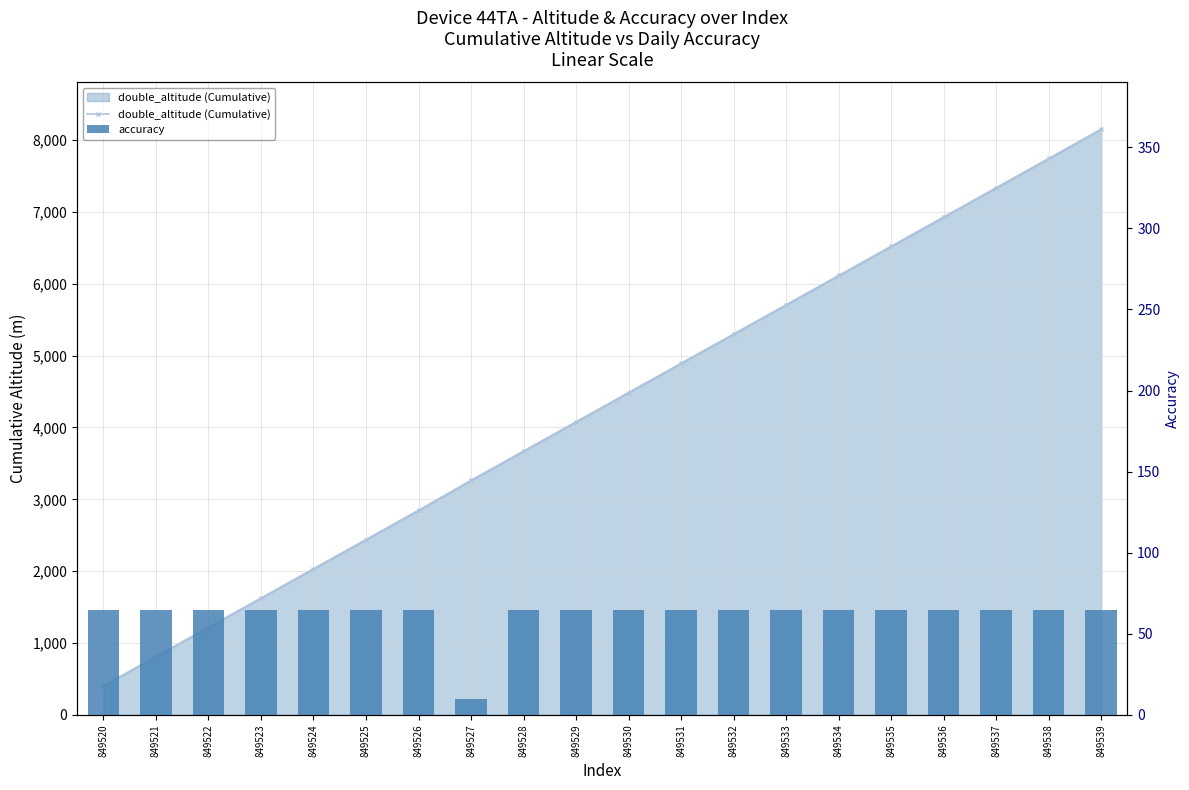

How many distinct data groups are displayed?

2